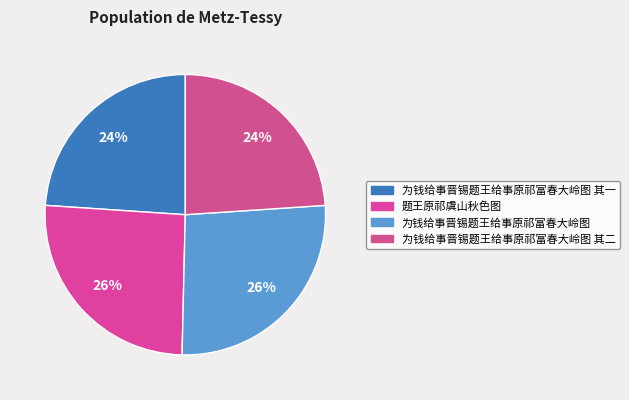

Is there a majority slice in this chart?

No